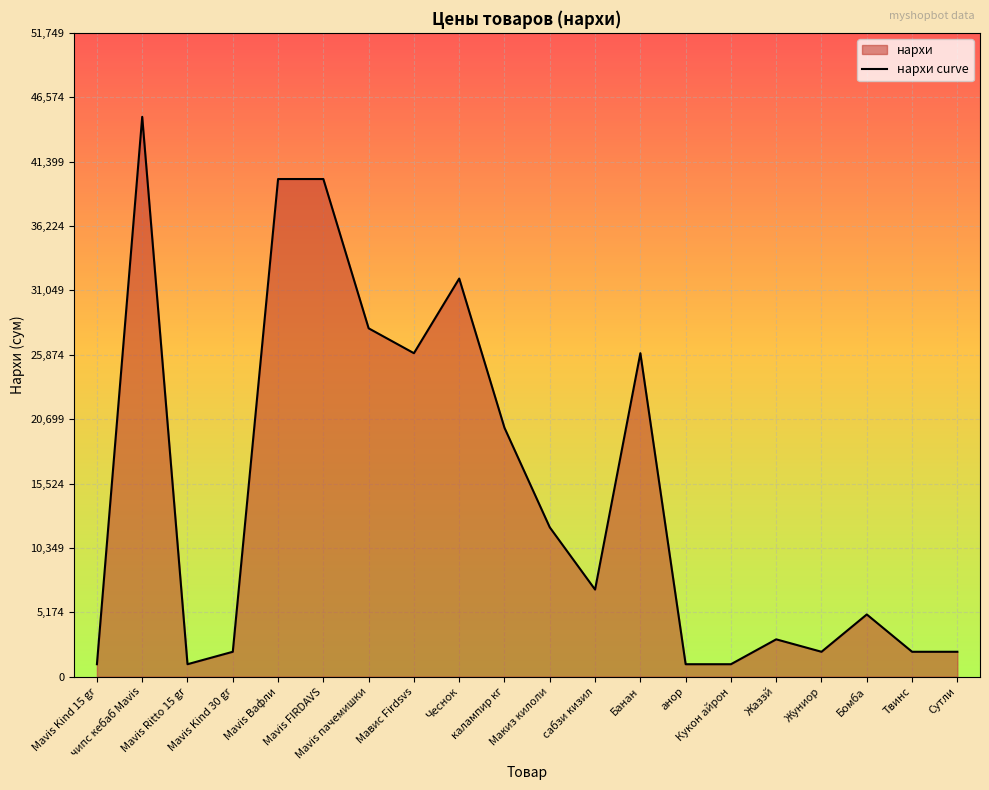

What is the difference between the maximum and minimum values?

44000